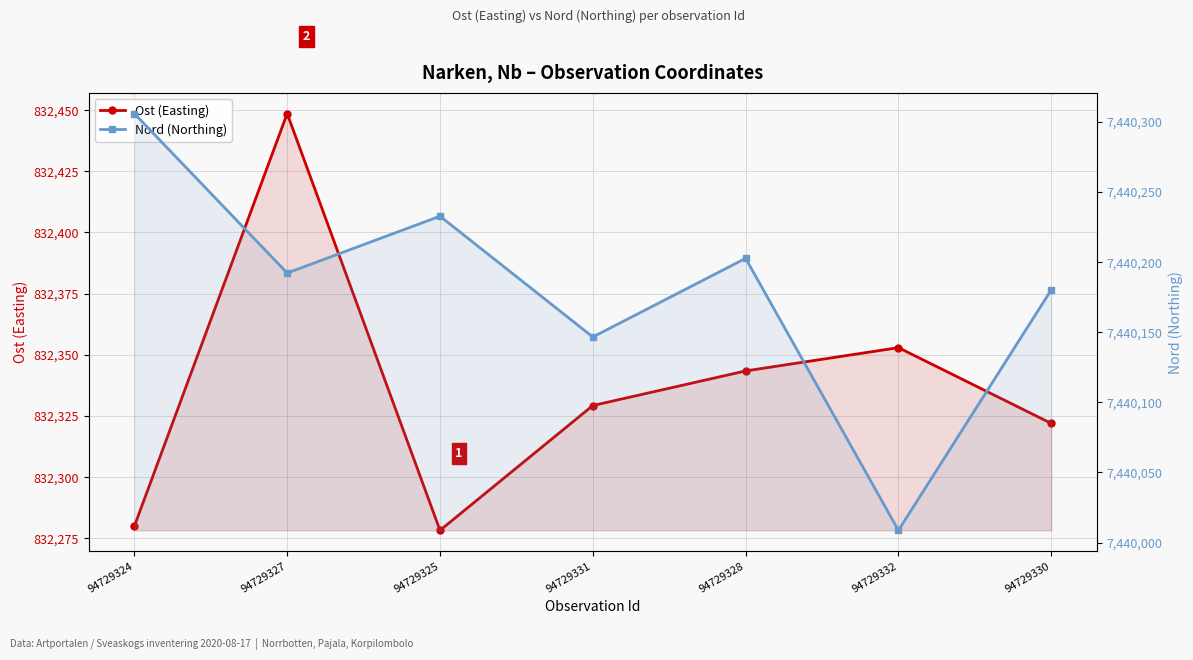

True or false: Nord (Northing) and Ost (Easting) intersect in this chart.

False